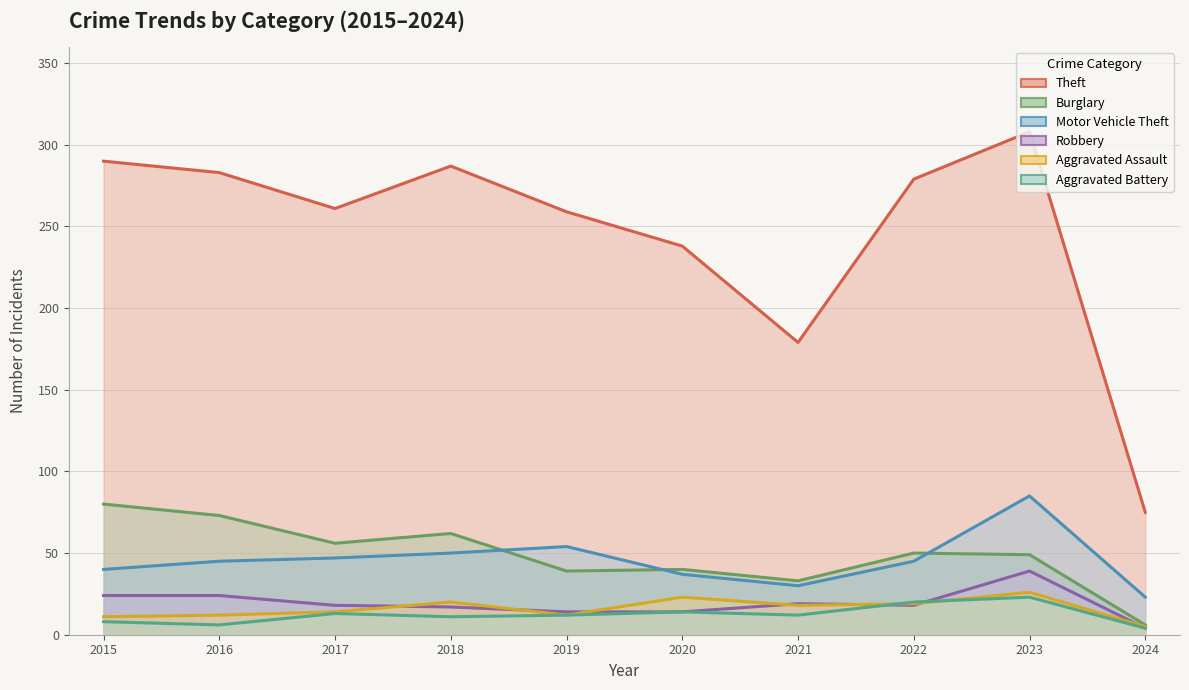

Reading left to right, transcribe all the data shown in this chart.

Theft: 290	283	261	287	259	238	179	279	308	75
Burglary: 80	73	56	62	39	40	33	50	49	6
Motor Vehicle Theft: 40	45	47	50	54	37	30	45	85	23
Robbery: 24	24	18	17	14	14	19	18	39	4
Aggravated Assault: 11	12	14	20	12	23	18	19	26	5
Aggravated Battery: 8	6	13	11	12	14	12	20	23	4